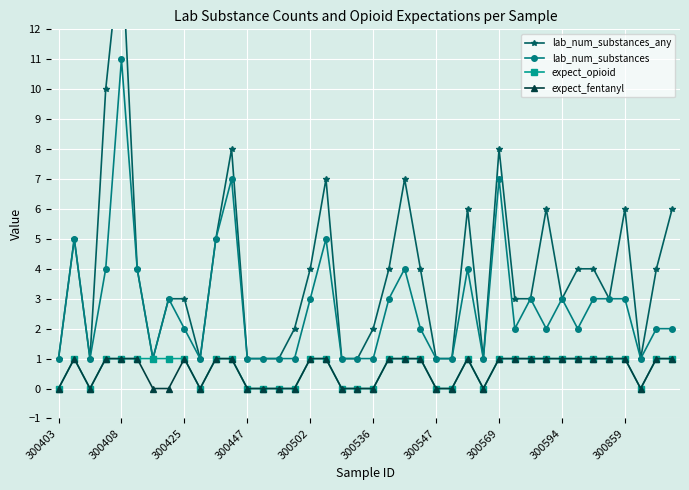

Which series has the widest spread of values?

lab_num_substances_any